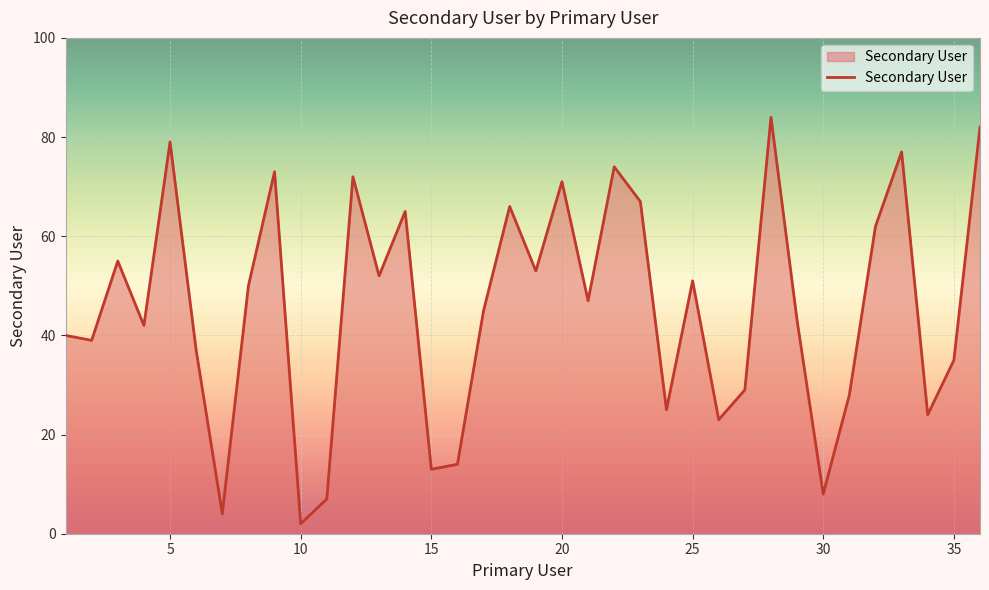

What is the greatest value displayed?

84